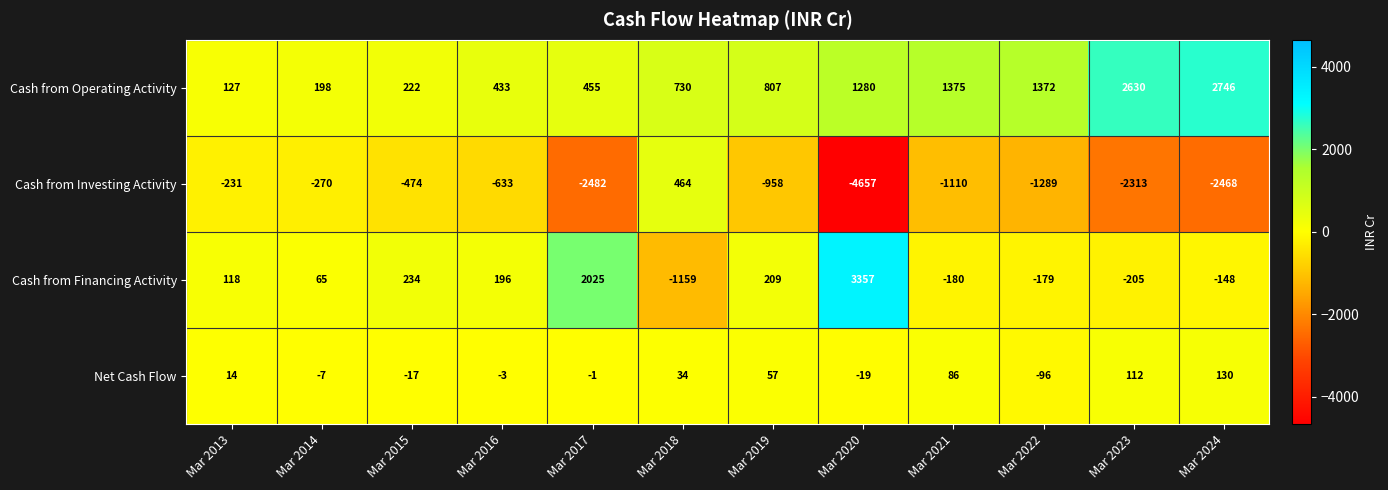

What is the difference between the Net Cash Flow values at Mar 2017 and Mar 2015?

16